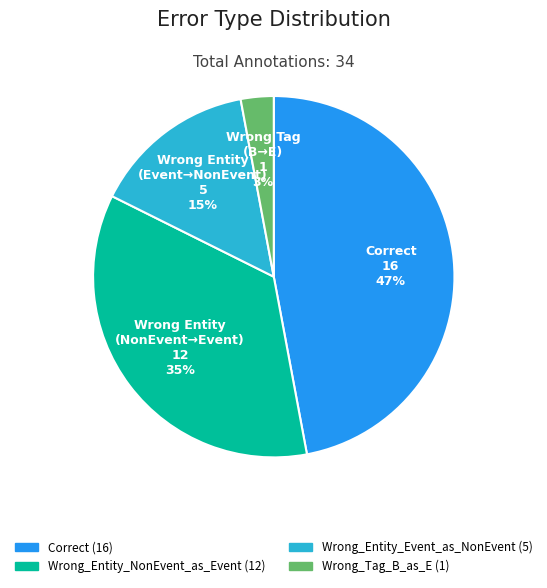

Which category has the smallest portion of the pie?

Wrong_Tag_B_as_E